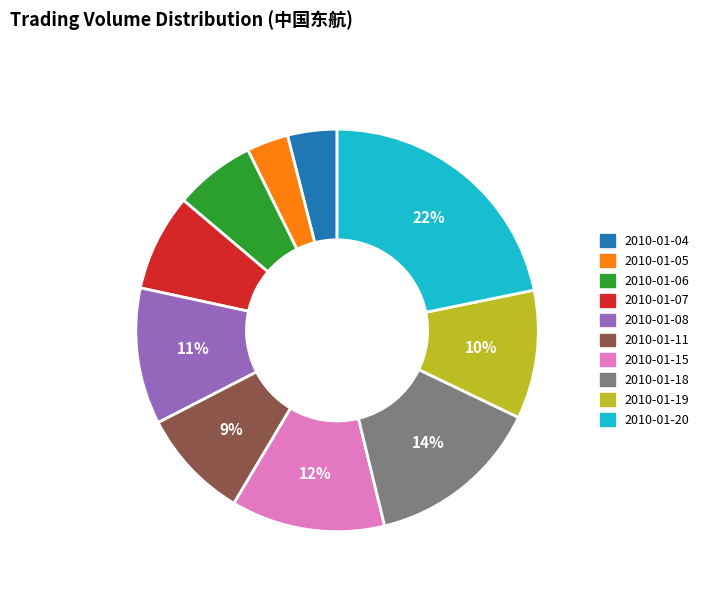

Which has a higher value, 2010-01-08 or 2010-01-20?

2010-01-20